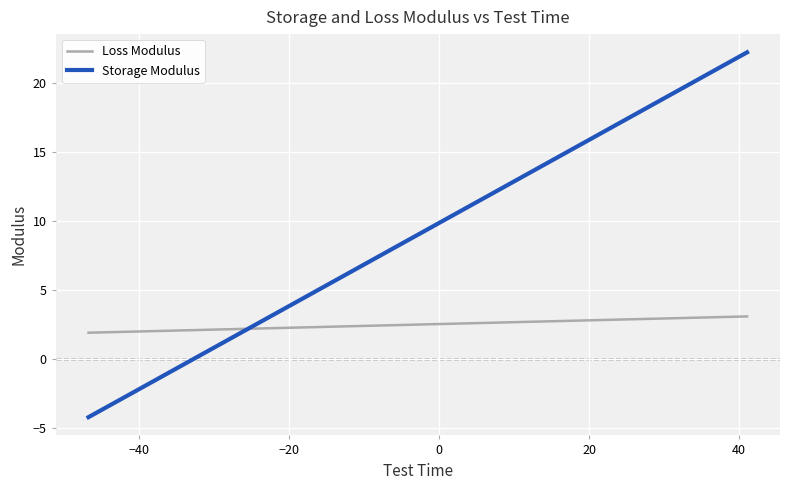

Which series has the largest range (max minus min)?

Storage Modulus